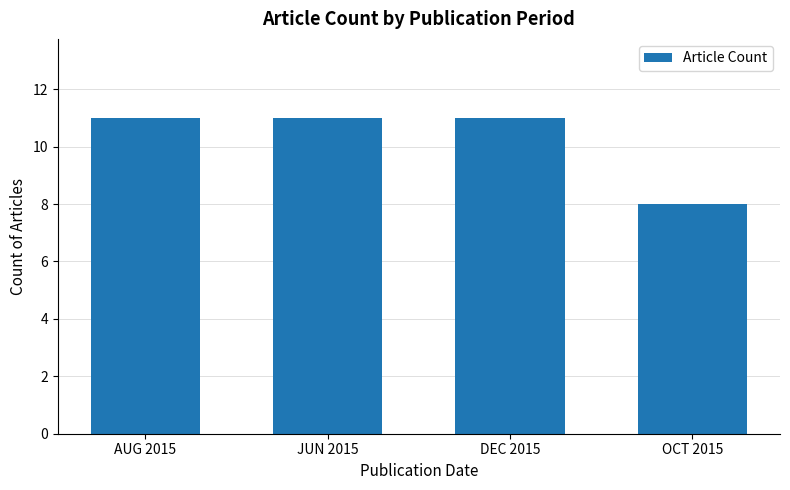

What is the smallest value displayed?

8